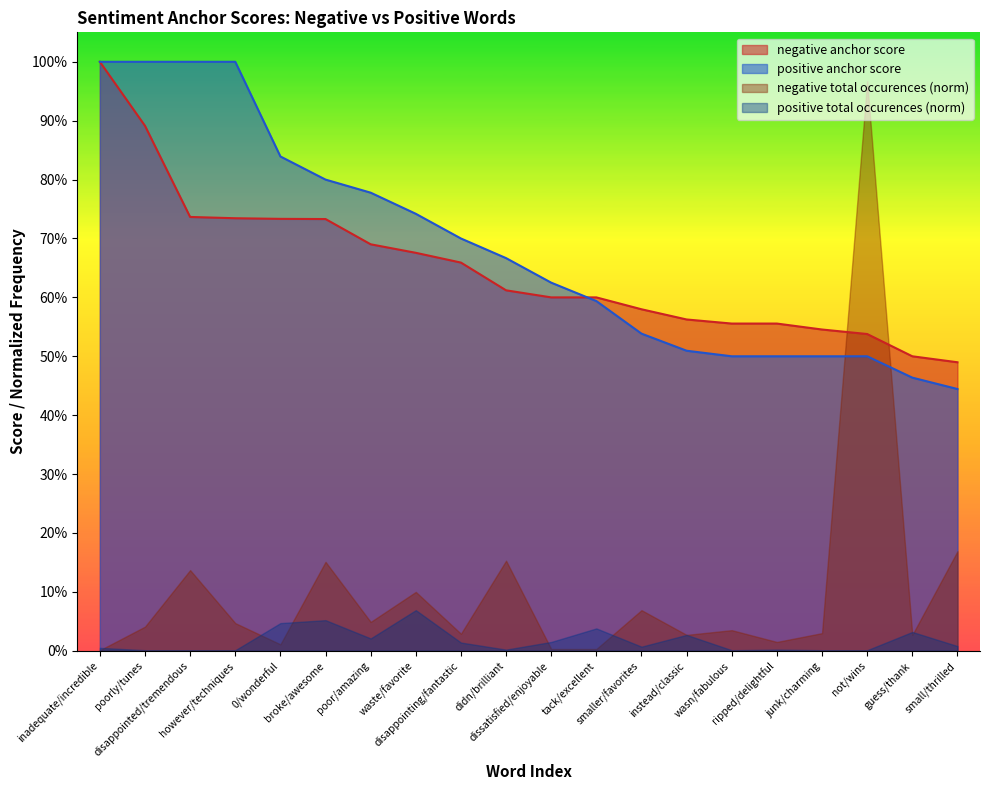

Rank the series at broke/awesome from lowest to highest value.

positive total occurences (norm), negative total occurences (norm), negative anchor score, positive anchor score